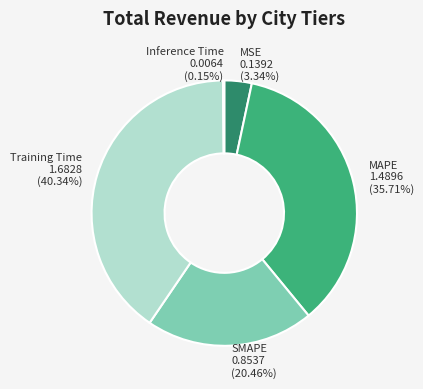

Which has a higher value, SMAPE 0.8537 (20.46%) or MSE 0.1392 (3.34%)?

SMAPE 0.8537 (20.46%)